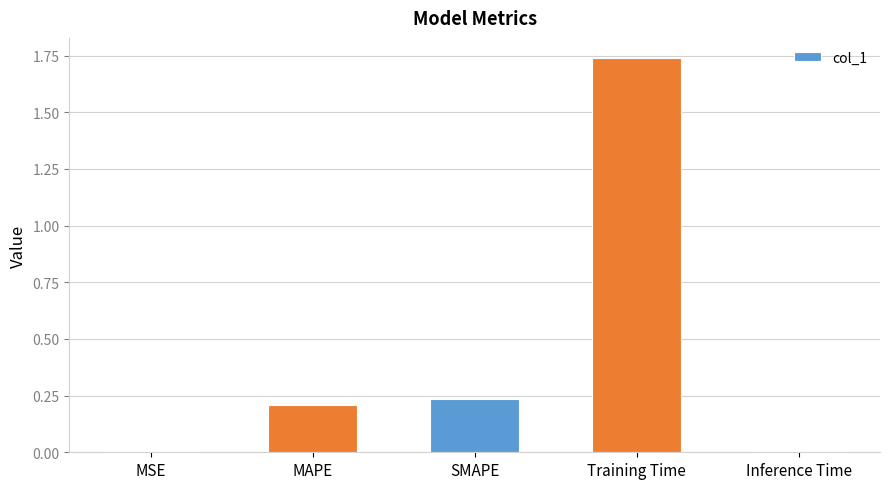

Which label corresponds to the largest value in the chart?

Training Time